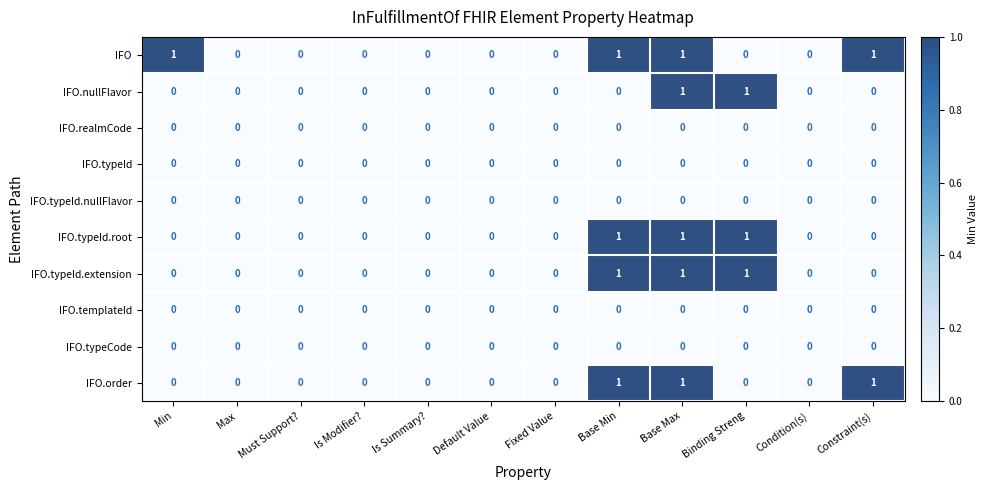

Which series has the largest total across all categories?

IFO